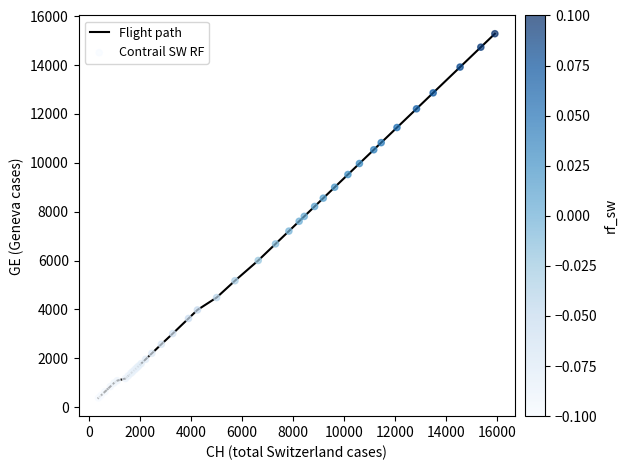

What is the smallest value displayed?

375